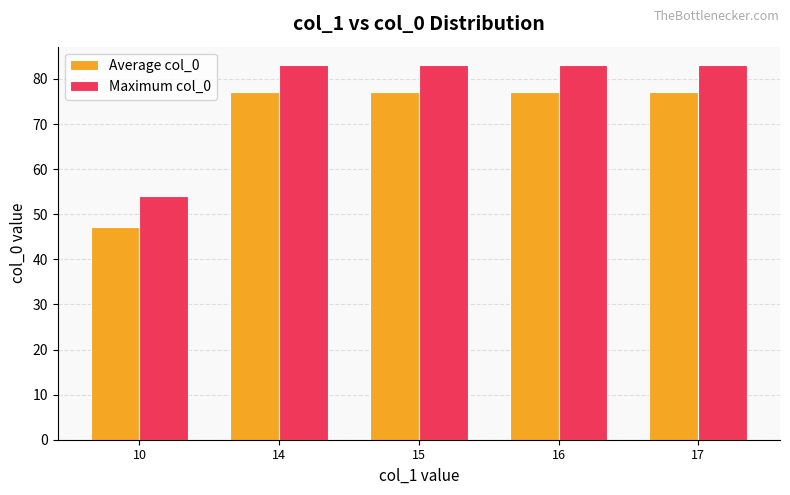

Reading right to left, list all the values displayed in this chart.

Average col_0: 17=77.0	16=77.0	15=77.0	14=77.0	10=47.1
Maximum col_0: 17=83.0	16=83.0	15=83.0	14=83.0	10=54.0